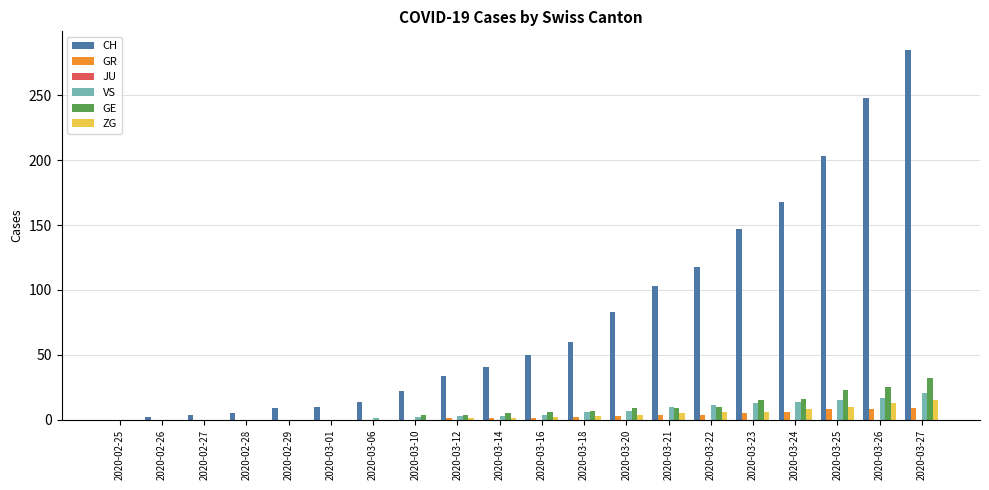

What is the sum of the ZG values at 2020-03-26 and 2020-02-29?

13